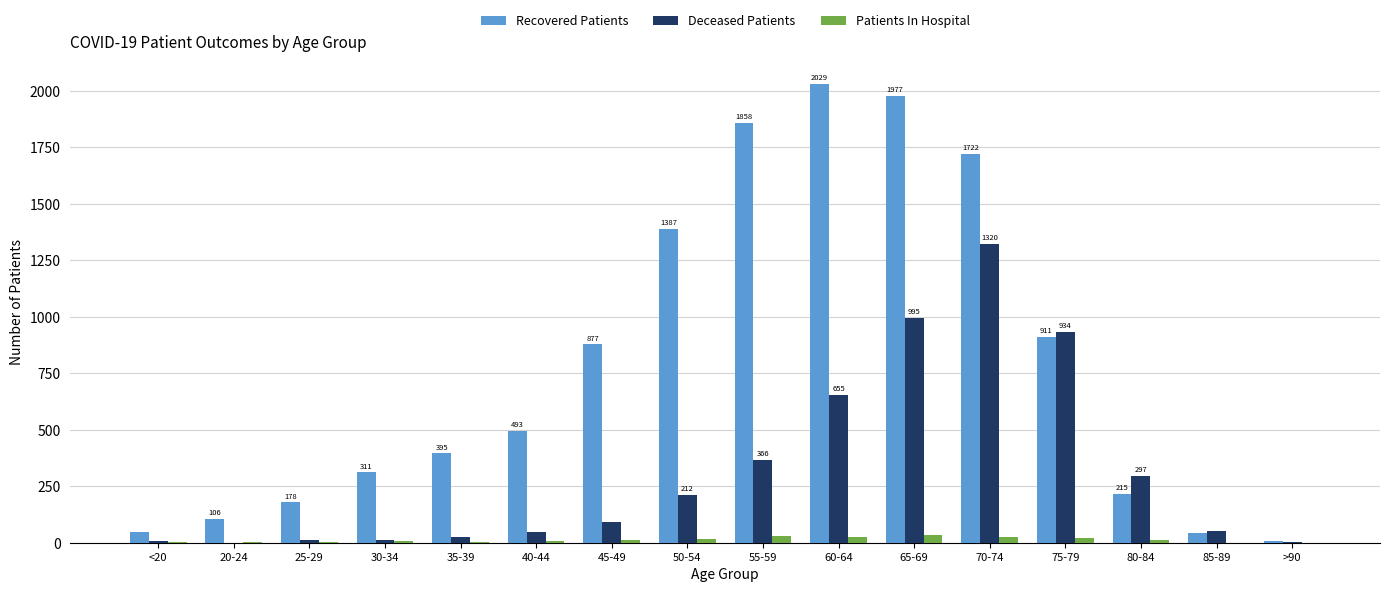

Which series changed the most between 60-64 and 70-74?

Deceased Patients